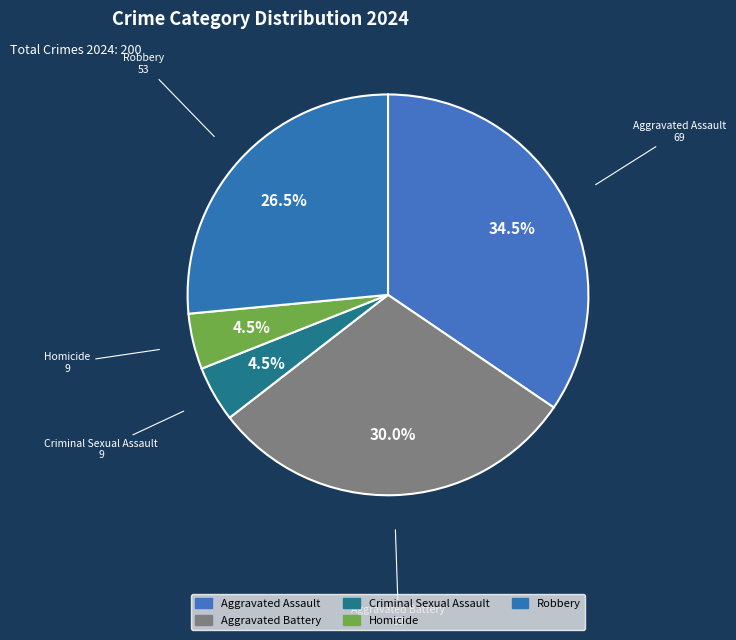

What portion of the pie excludes Criminal Sexual Assault?

95.5%